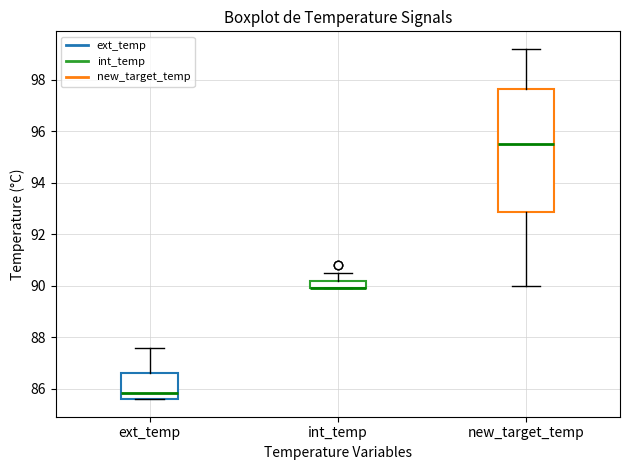

Which box is the tallest, from its lower edge to its upper edge?

new_target_temp